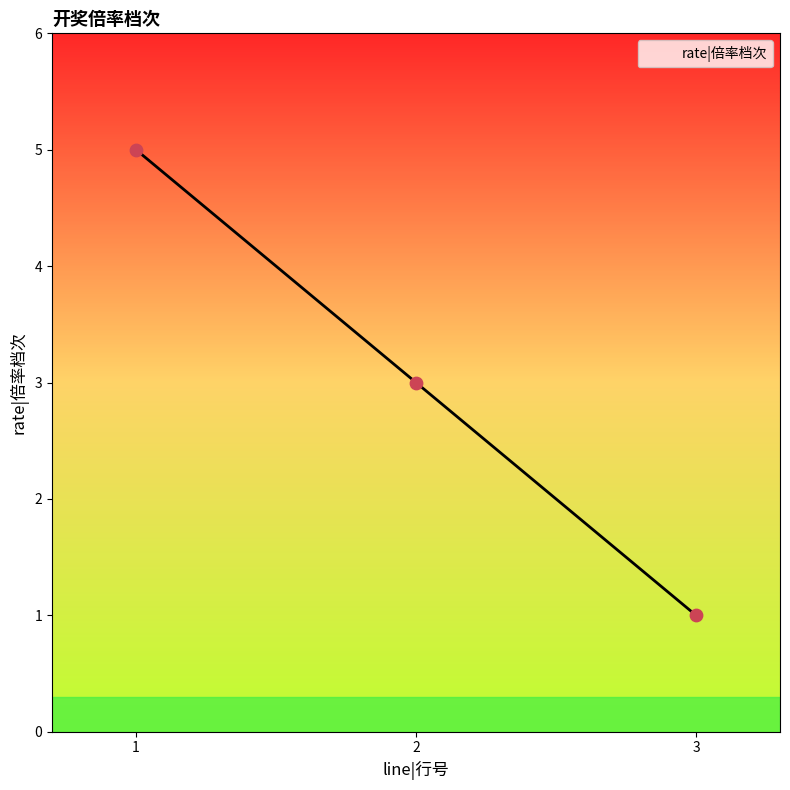

Which has a higher value, 3 or 2?

2